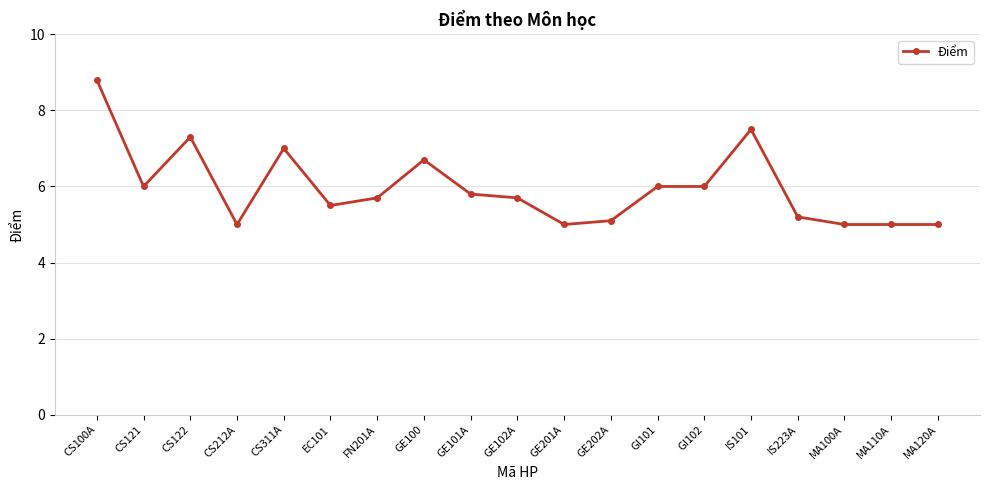

Reading left to right, what are all the values shown in this chart?

8.8	6.0	7.3	5.0	7.0	5.5	5.7	6.7	5.8	5.7	5.0	5.1	6.0	6.0	7.5	5.2	5.0	5.0	5.0